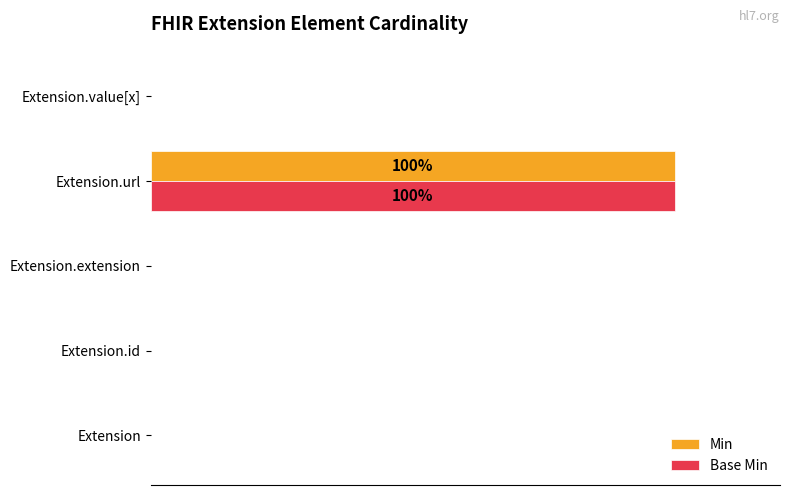

Reading left to right, extract all data points from this chart.

Min: 0	0	0	100	0
Base Min: 0	0	0	100	0